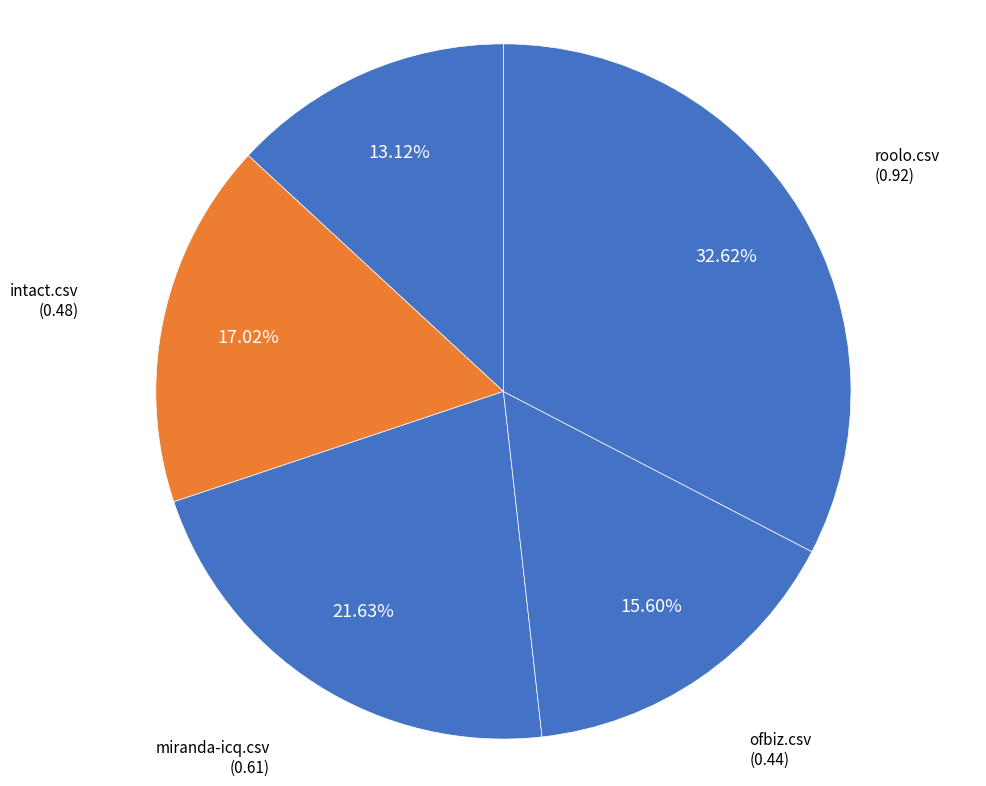

To the nearest percent, what is the difference between the roolo.csv and ofbiz.csv slice percentages?

17%